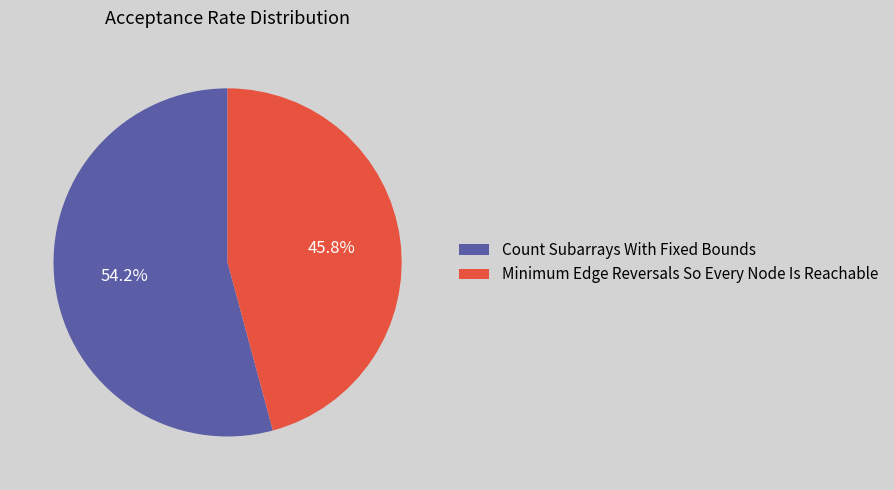

To the nearest percent, what portion does Count Subarrays With Fixed Bounds represent?

54%